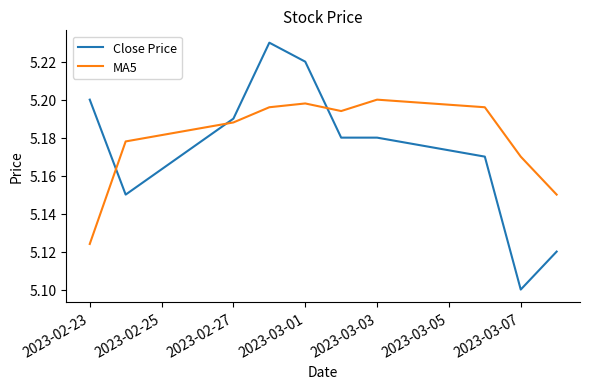

Which series has the widest spread of values?

Close Price